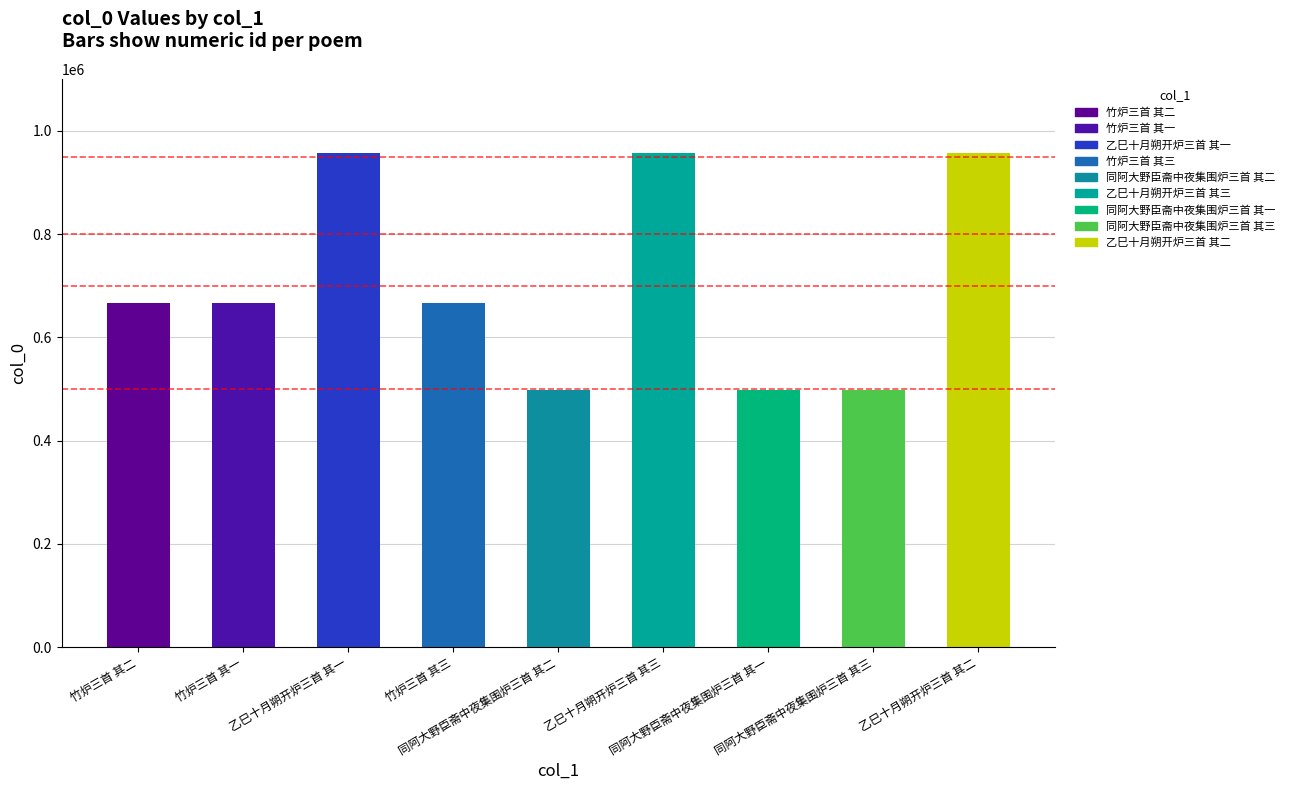

True or false: the data shows 498615 at 同阿大野臣斋中夜集围炉三首 其二.

True